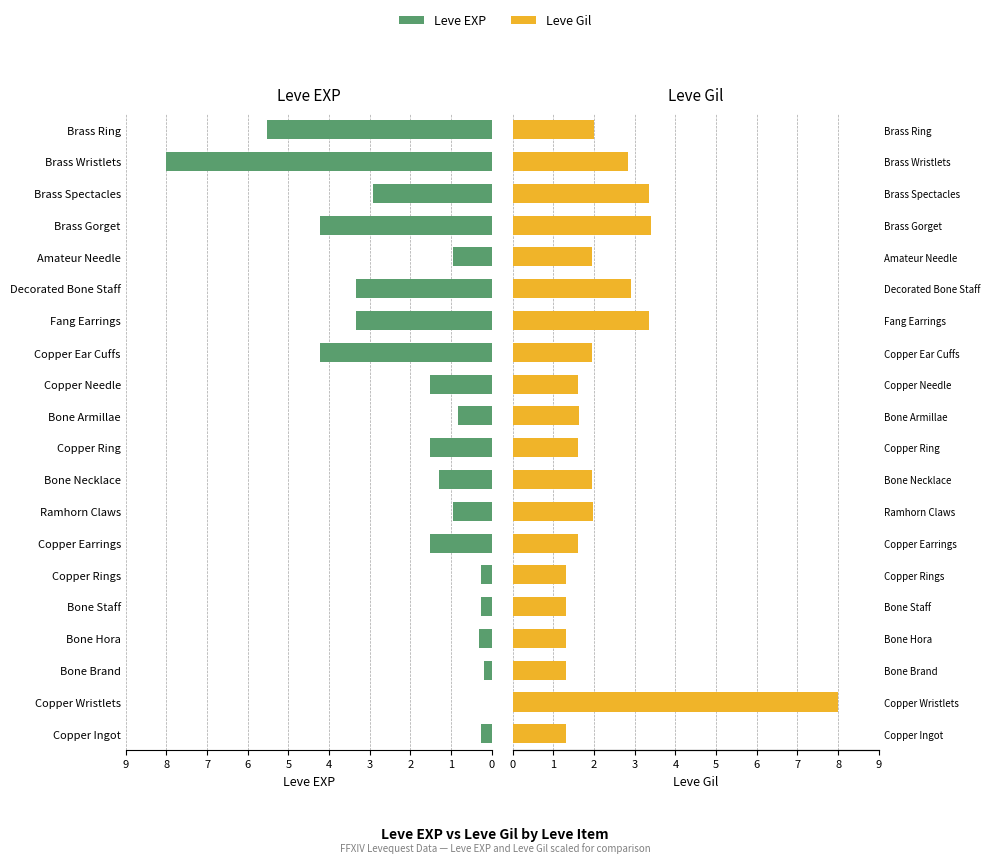

At Copper Wristlets, list the series in order from largest to smallest.

Leve Gil, Leve EXP